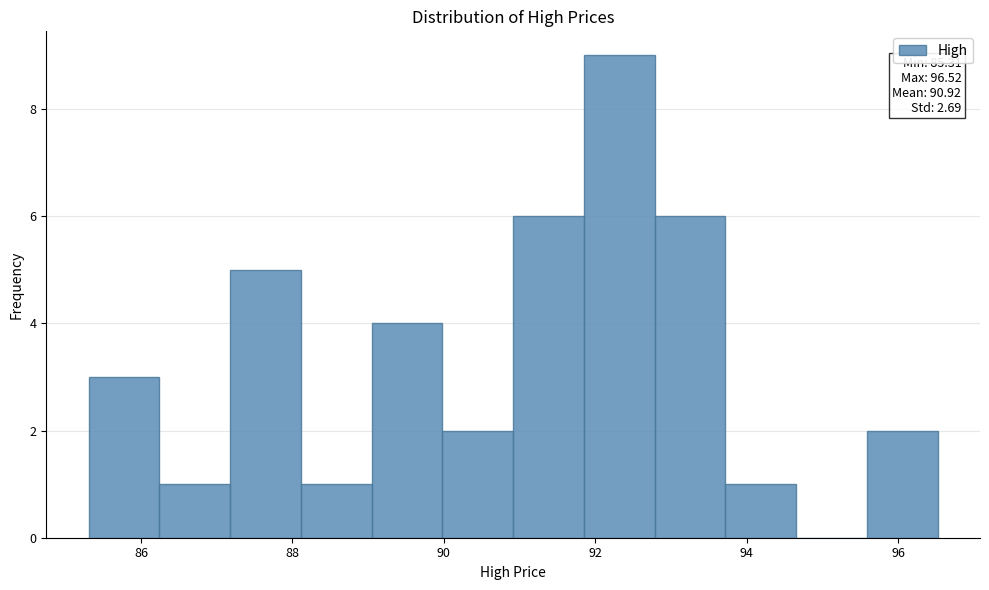

Which range on the x-axis has the tallest bar?

91.8 to 92.8